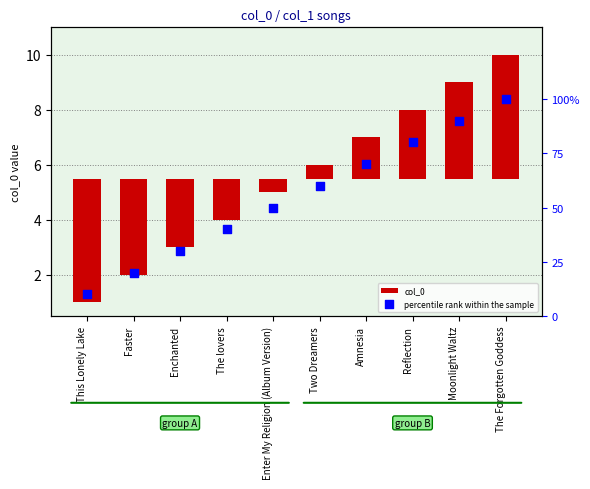

At how many categories does at least one series exceed -2?

10